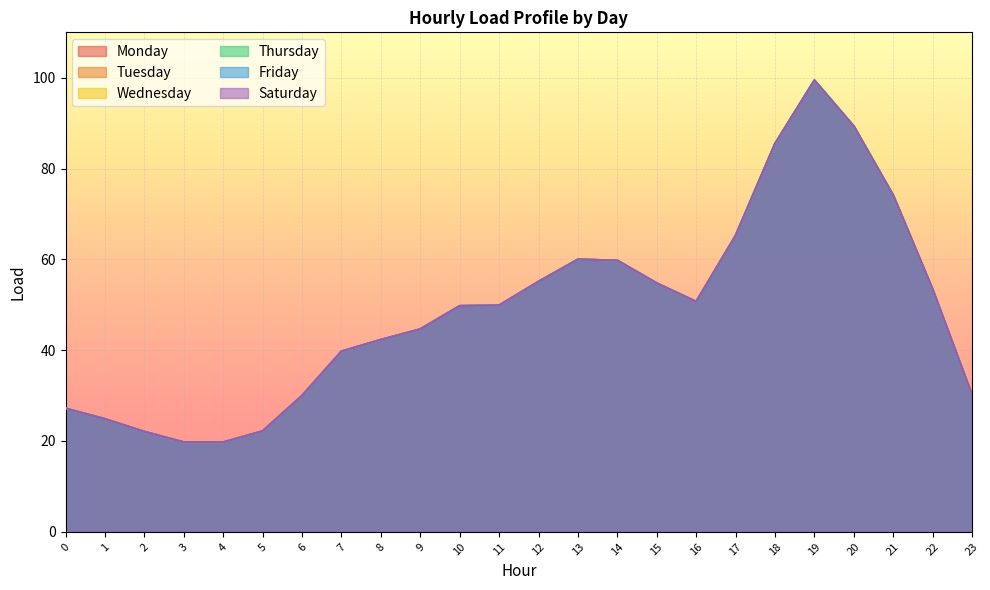

What value does the Tuesday series have at 21?

74.1